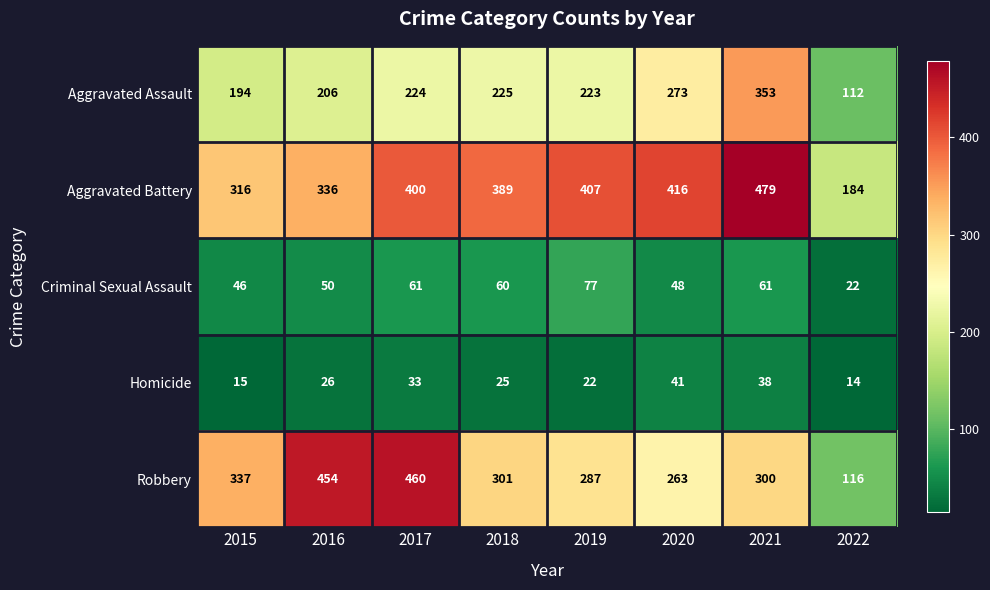

True or false: Robbery has a value of 263 at 2020.

True